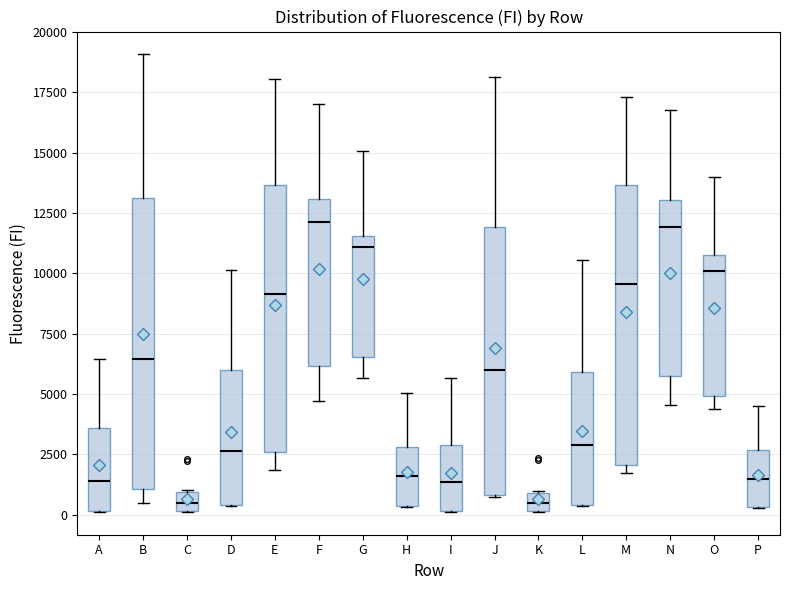

Where is the lower edge of the box for F on the y-axis? The values are not printed on the chart, so give them approximately, as read against the axis.

6000